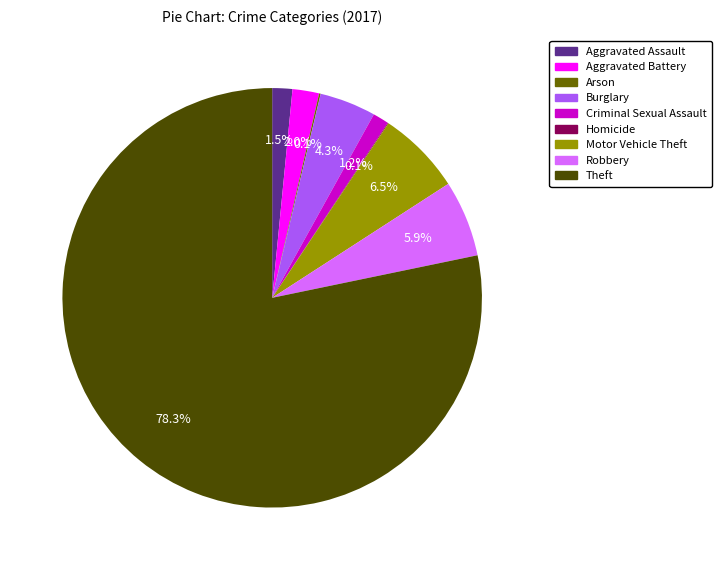

Which slice is the largest?

Theft